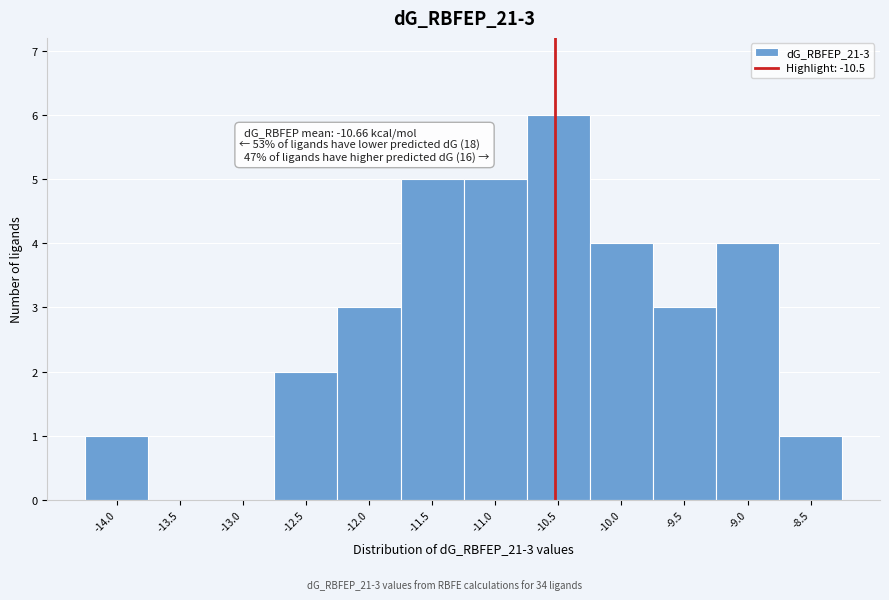

Over which range of the x-axis is the bar tallest?

-10.75 to -10.25